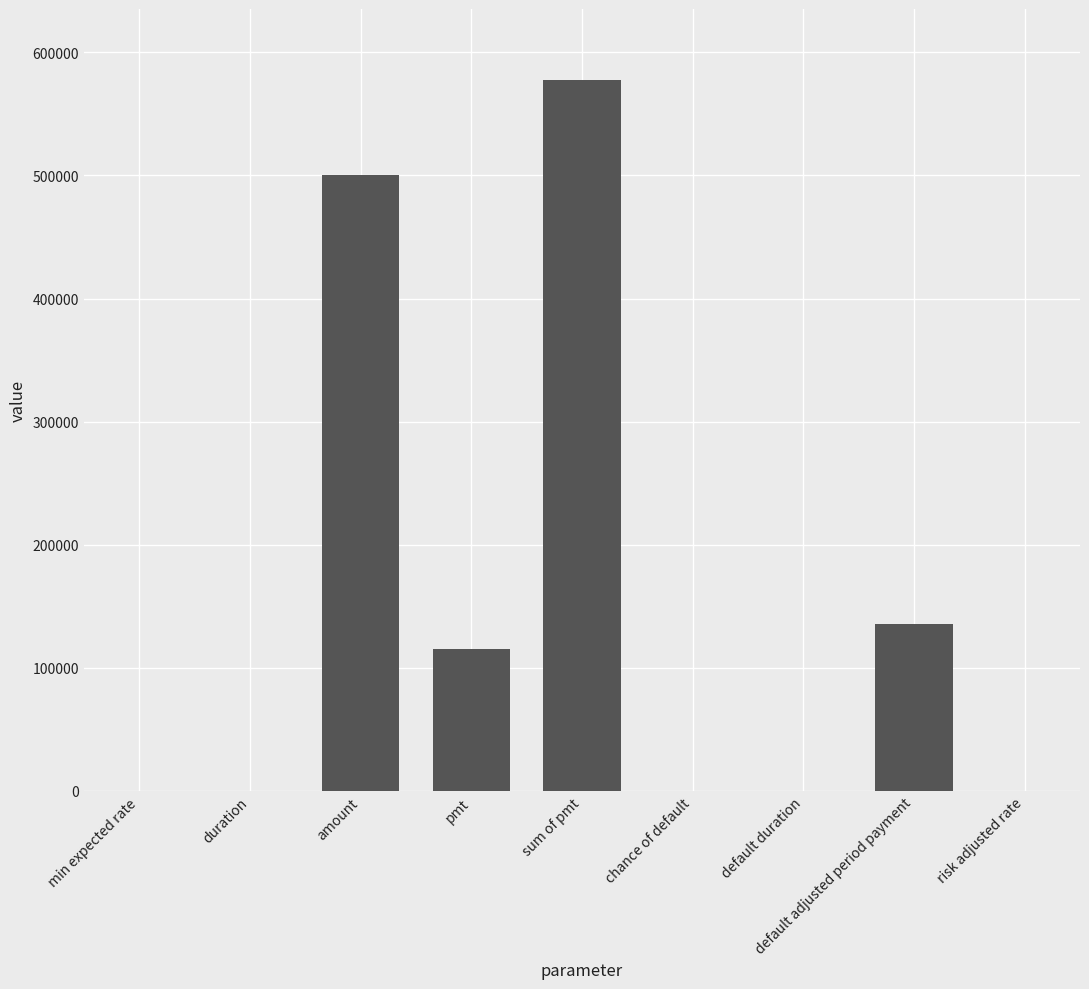

Between default adjusted period payment and duration, which is larger?

default adjusted period payment